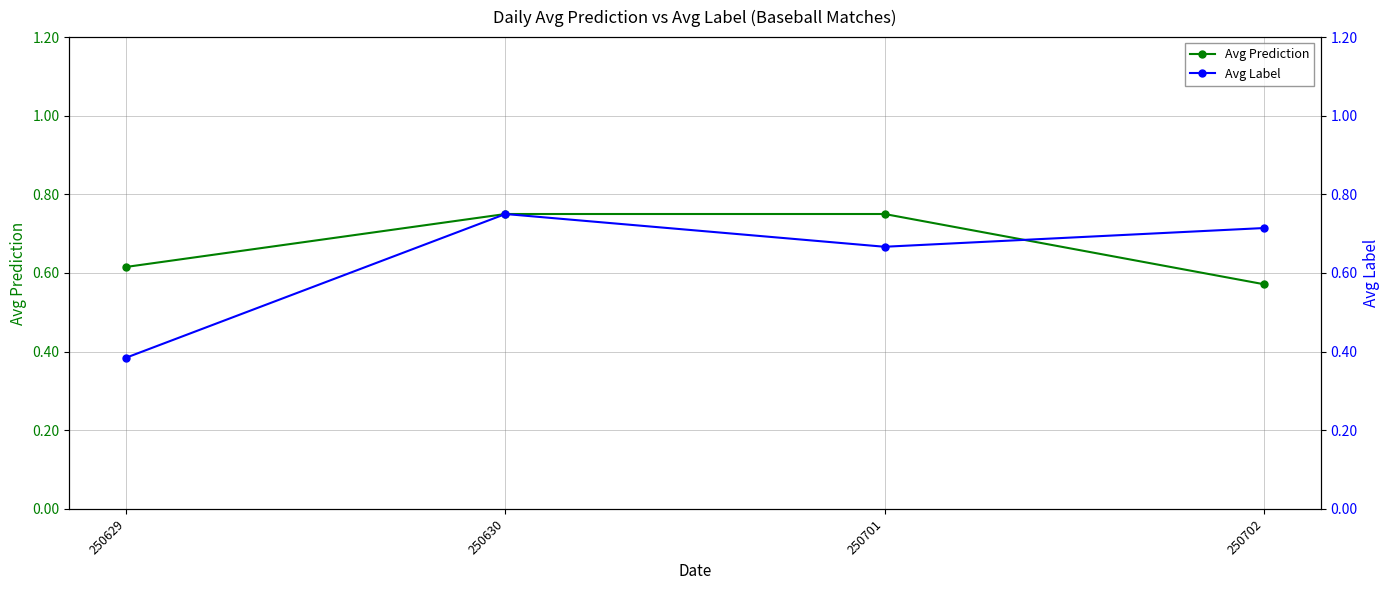

At which category is the sum across all series the highest?

250630